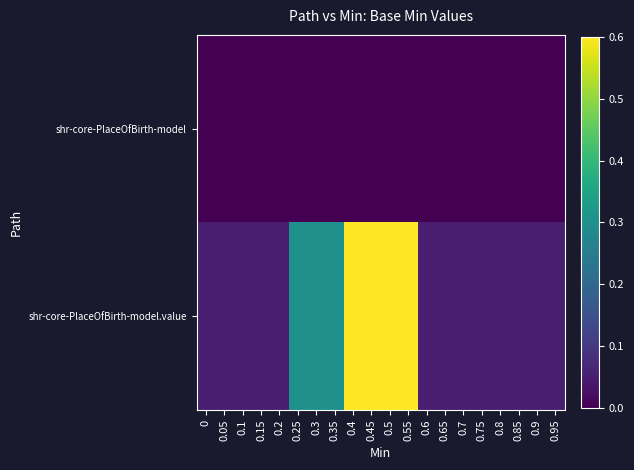

Which has a higher value, 0.2 or 0.25?

0.2